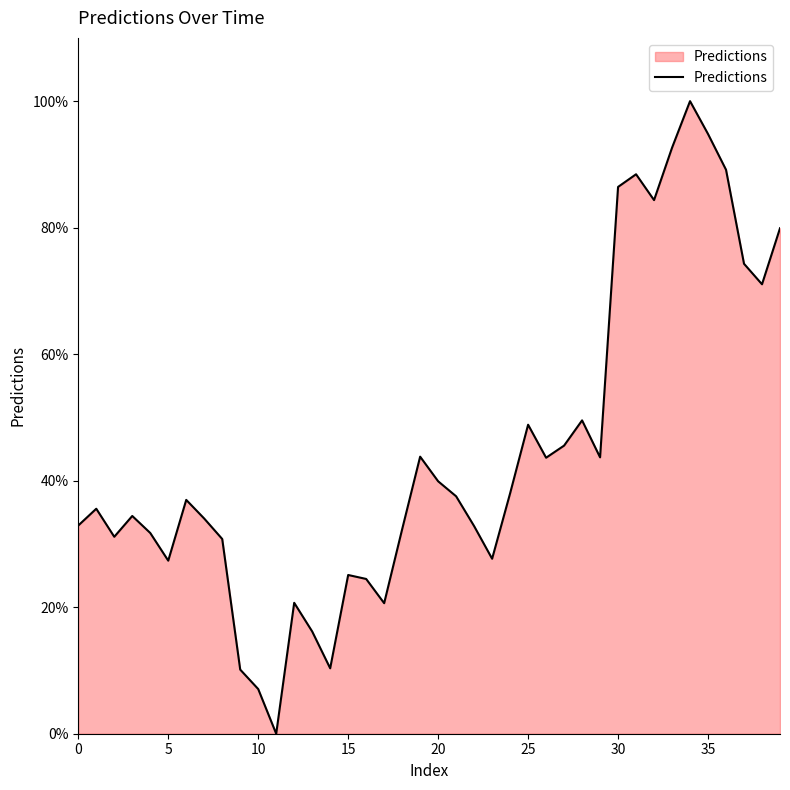

What is the difference between the maximum and minimum values?

100.0